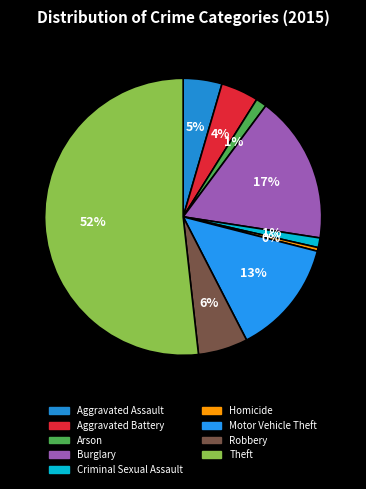

Which slice is the largest?

Theft